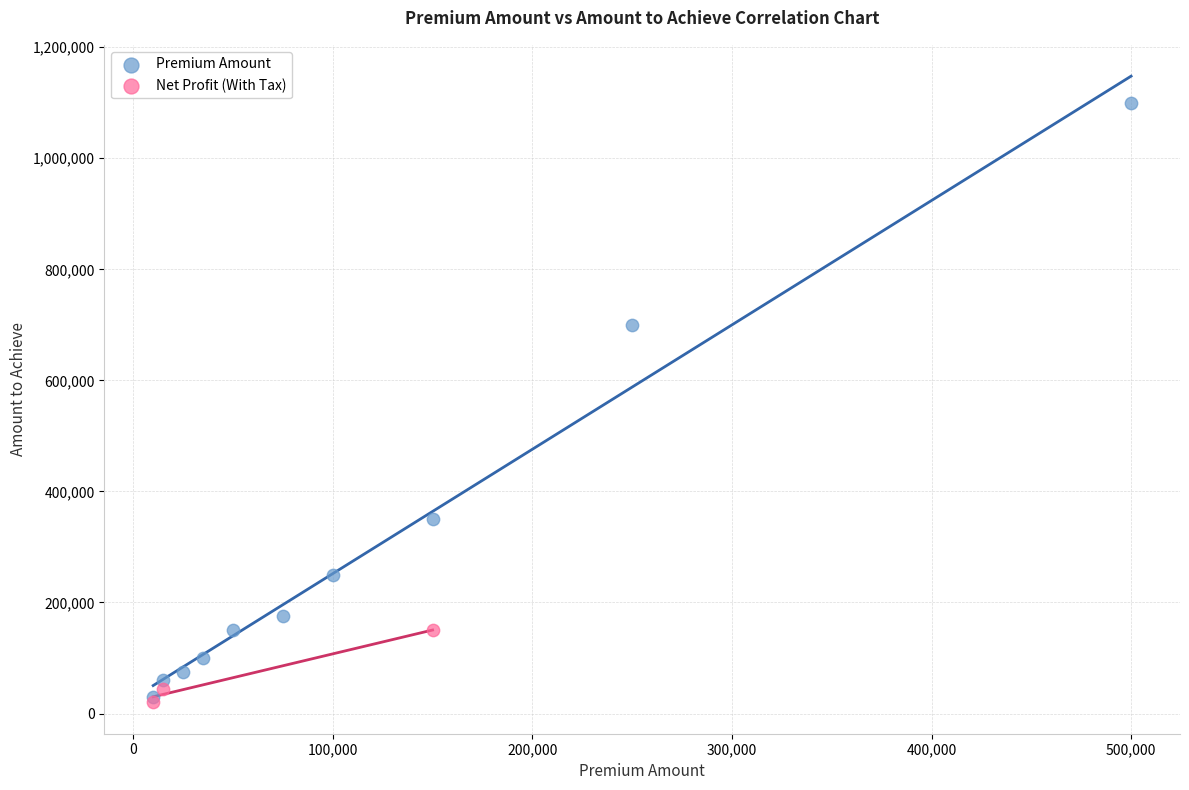

Which series has the largest Y range (max minus min)?

Premium Amount